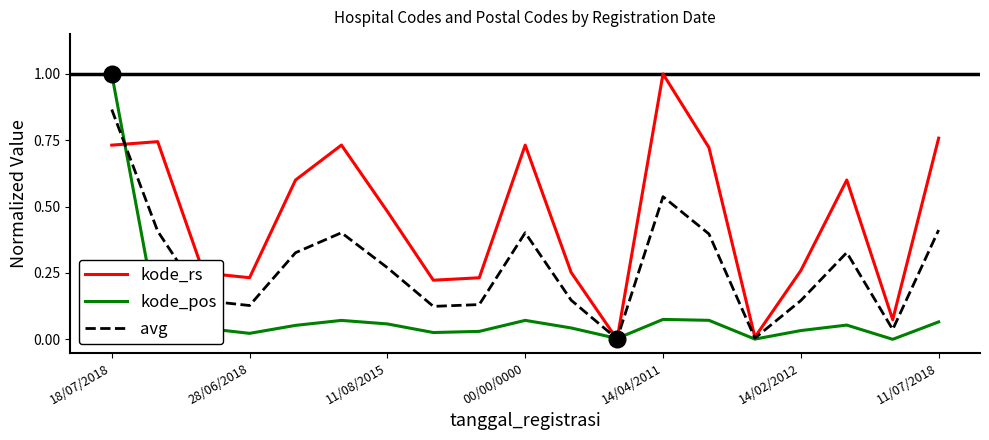

What is the difference between the maximum and minimum values in the kode_pos series?

1.0